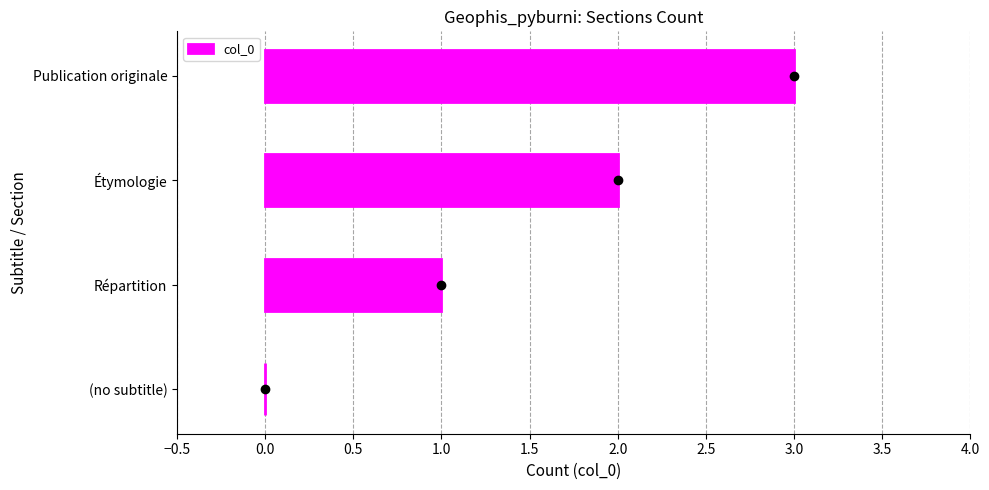

What is the sum of all values?

6